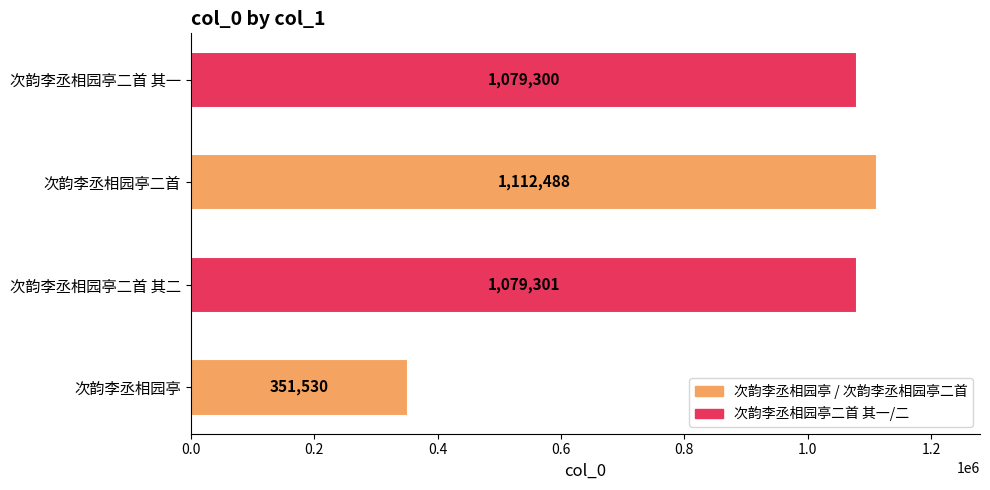

How many data points are less than 1079301?

2